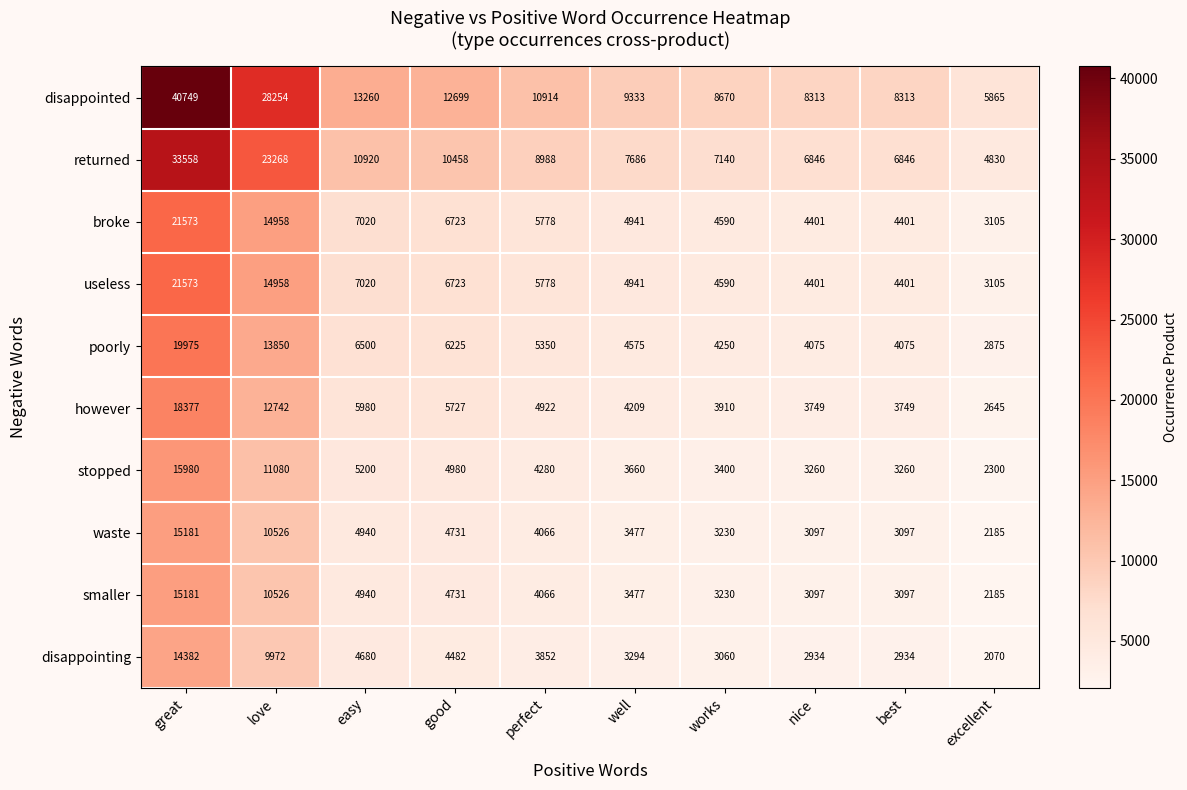

Is it true that poorly equals 4575 at well?

True